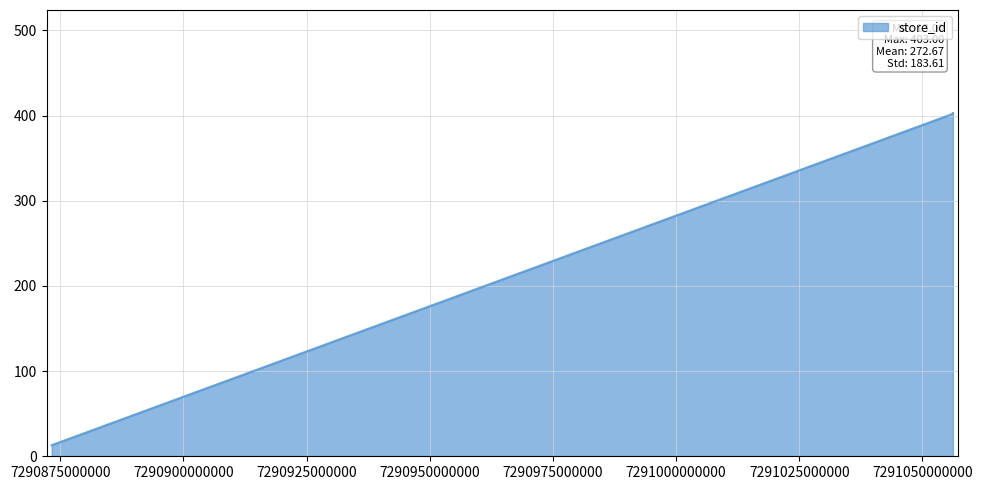

What is the average value?

273